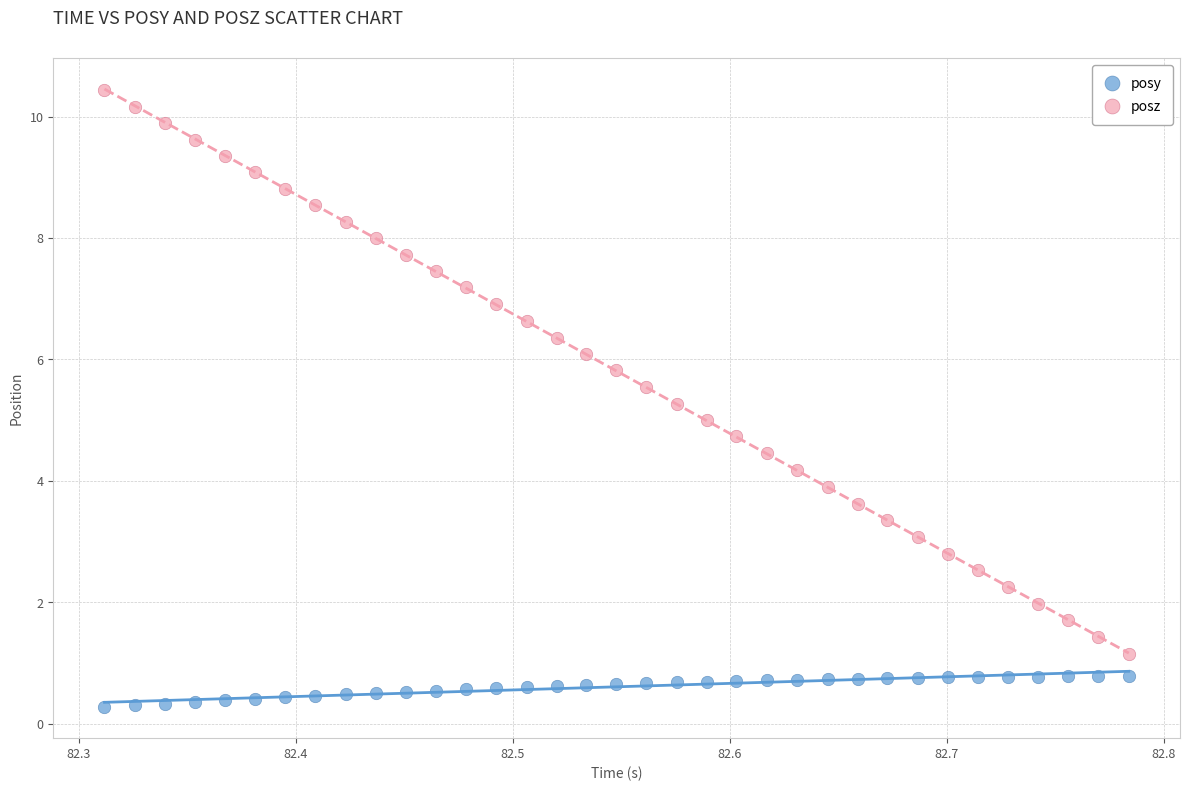

Which series reaches the minimum Y coordinate?

posy